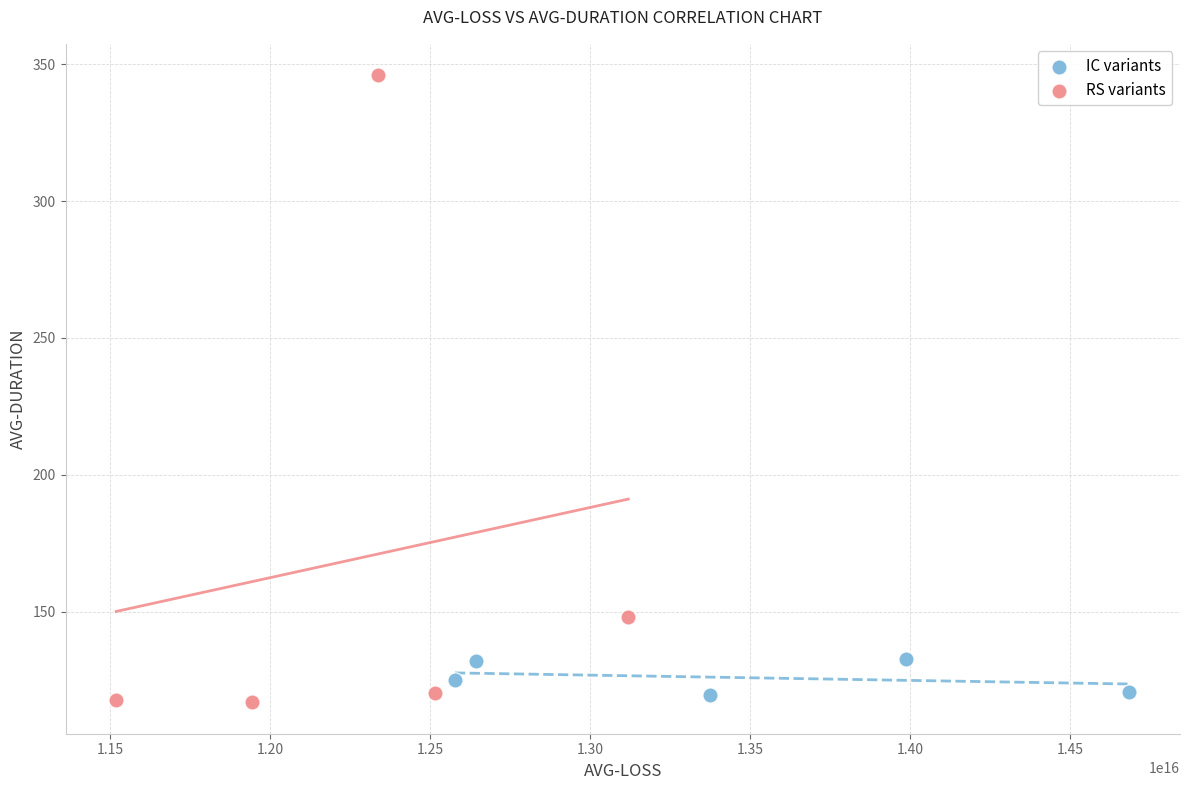

What are all the series names shown in the legend?

IC variants, RS variants